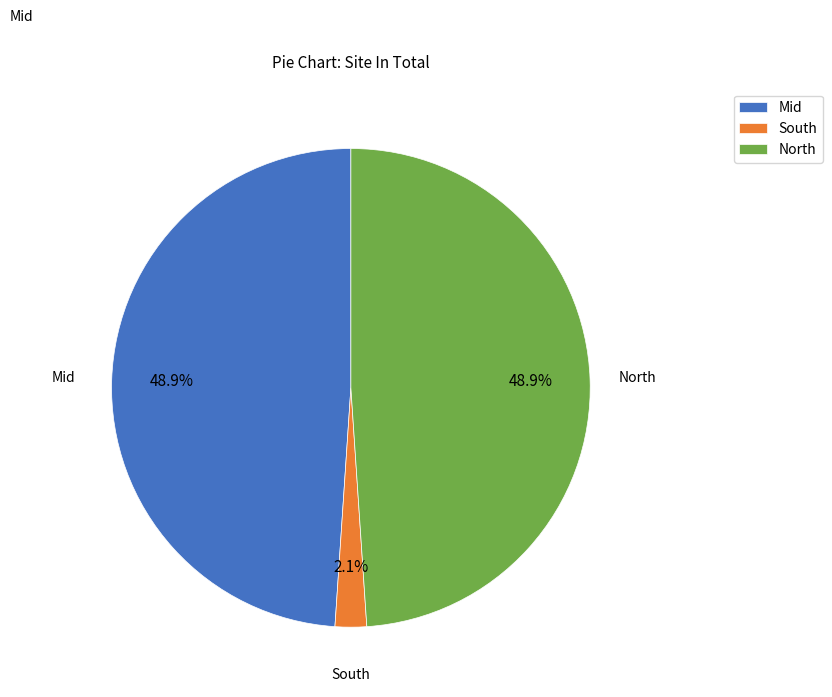

What is the smallest slice in the pie chart?

South